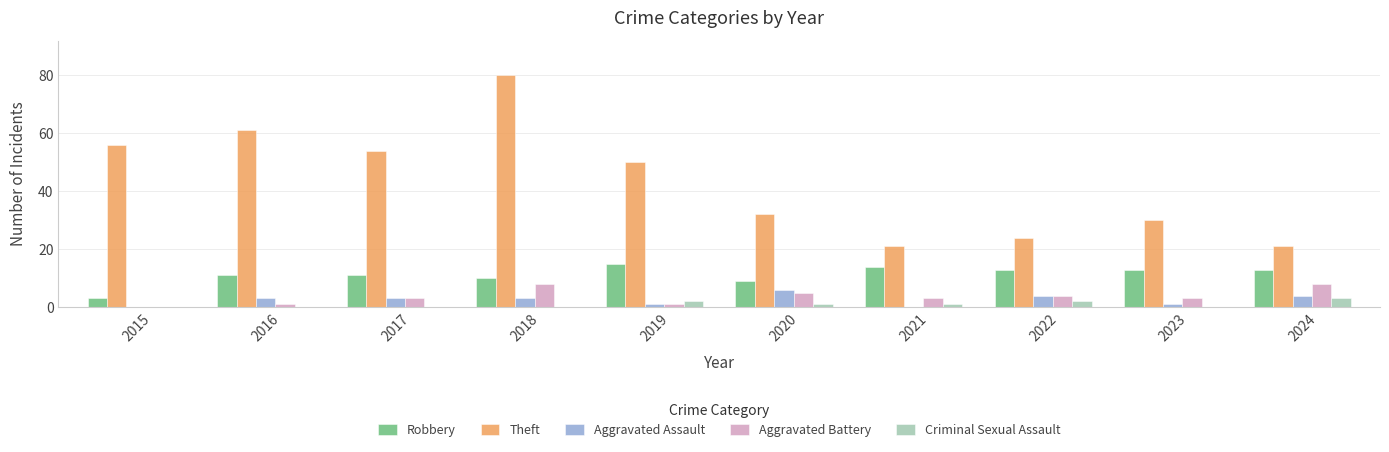

The Criminal Sexual Assault series shows 0 at 2017. True or false?

True